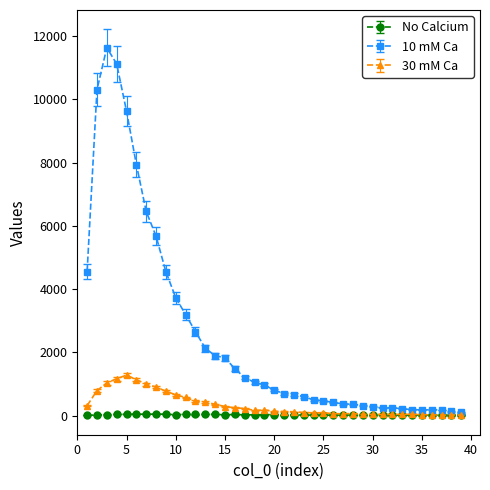

Rank the series by their maximum value, from lowest to highest.

No Calcium, 30 mM Ca, 10 mM Ca